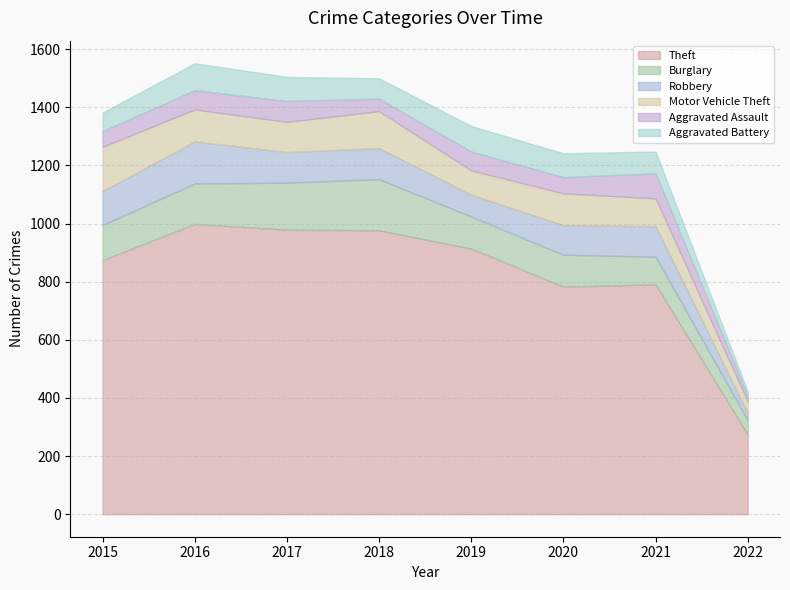

What are all the series names shown in the legend?

Theft, Burglary, Robbery, Motor Vehicle Theft, Aggravated Assault, Aggravated Battery